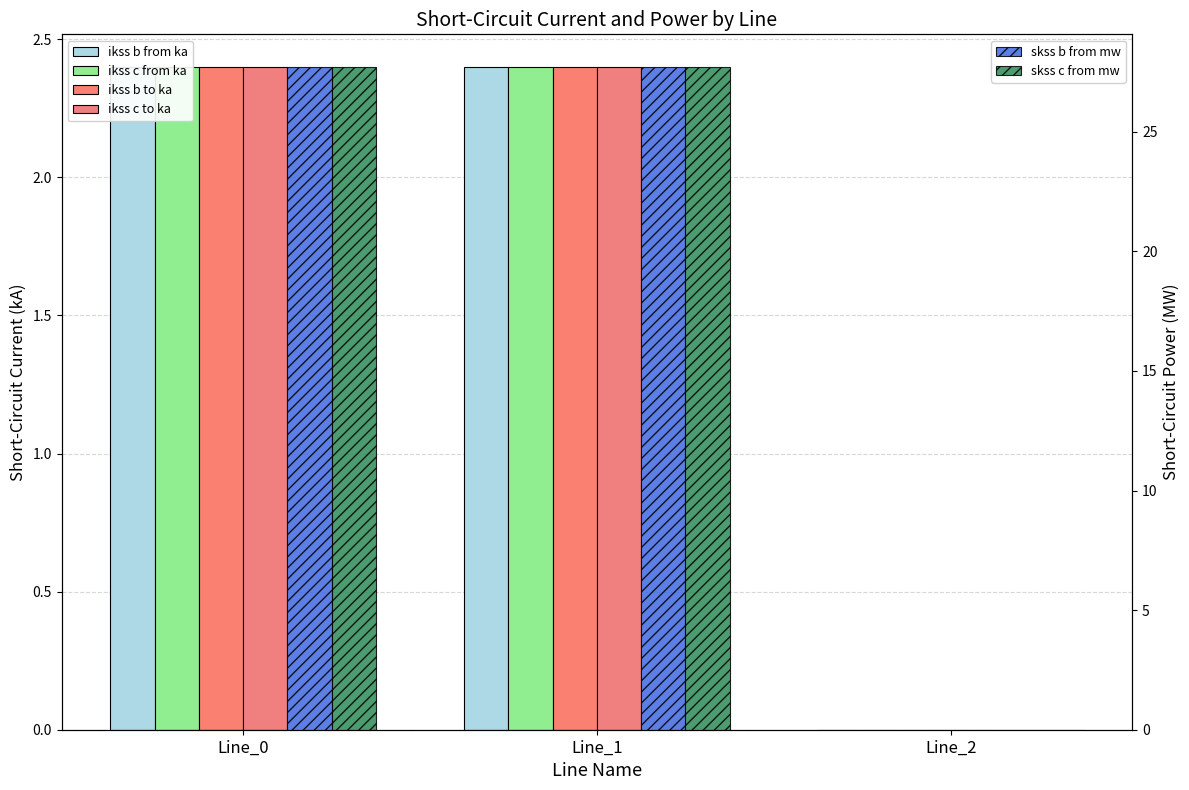

Which label corresponds to the smallest value in the chart?

Line_2